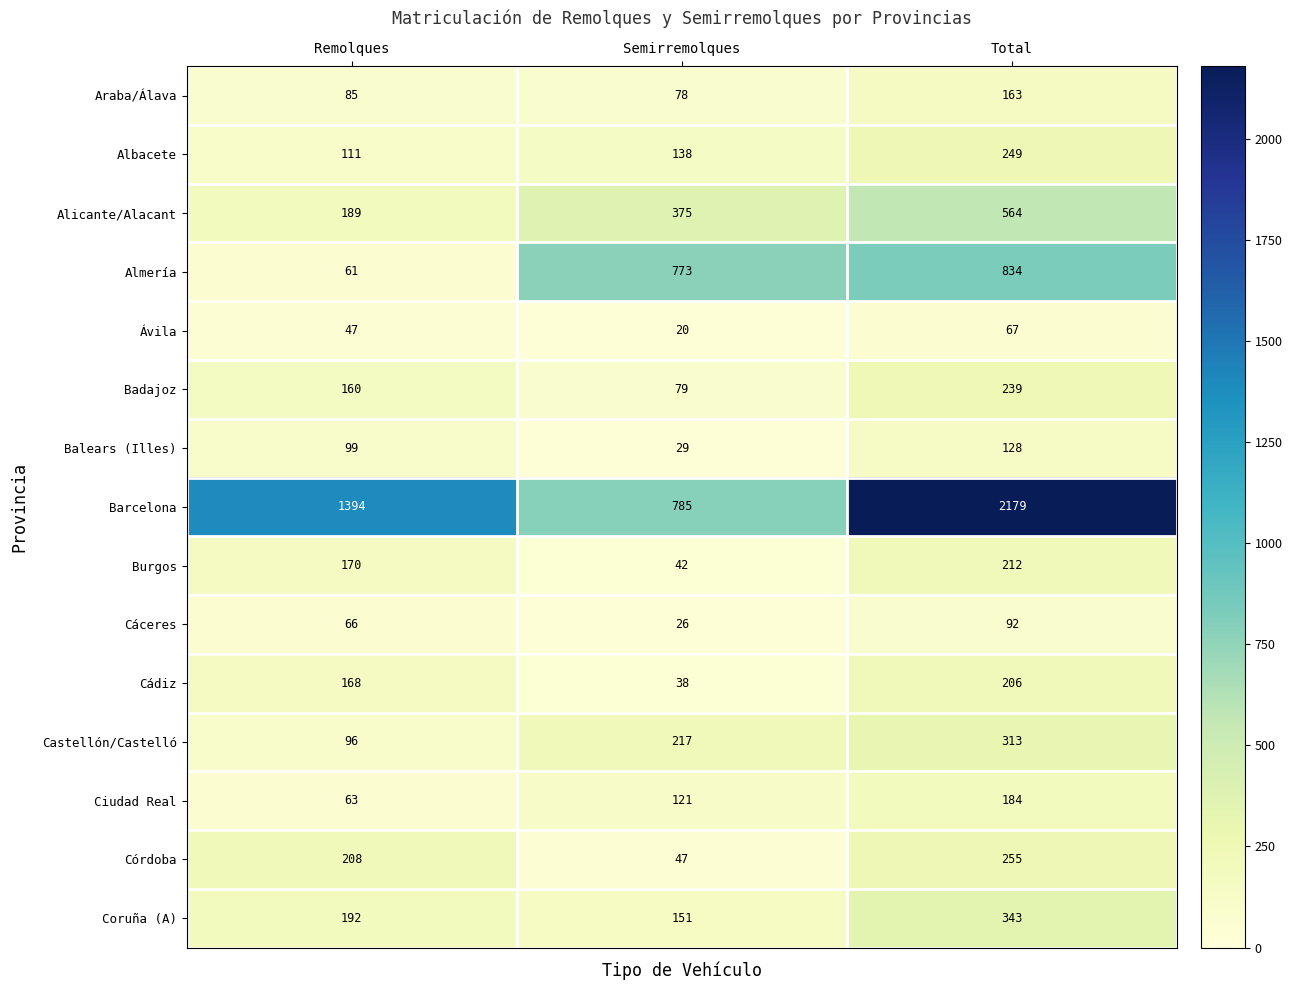

The Albacete series shows 31 at Remolques. True or false?

False